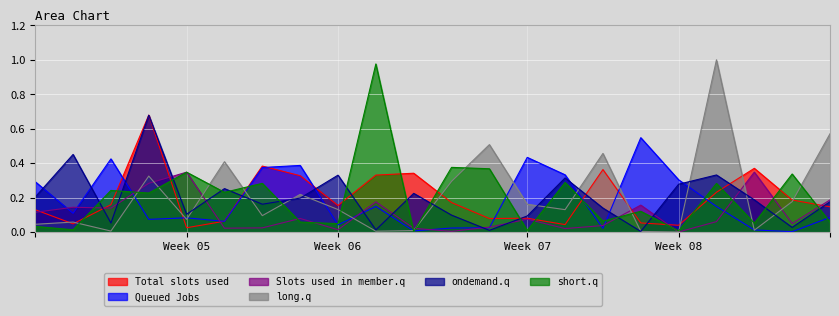

The value of Slots used in member.q at Week 08 is 0.0. True or false?

True